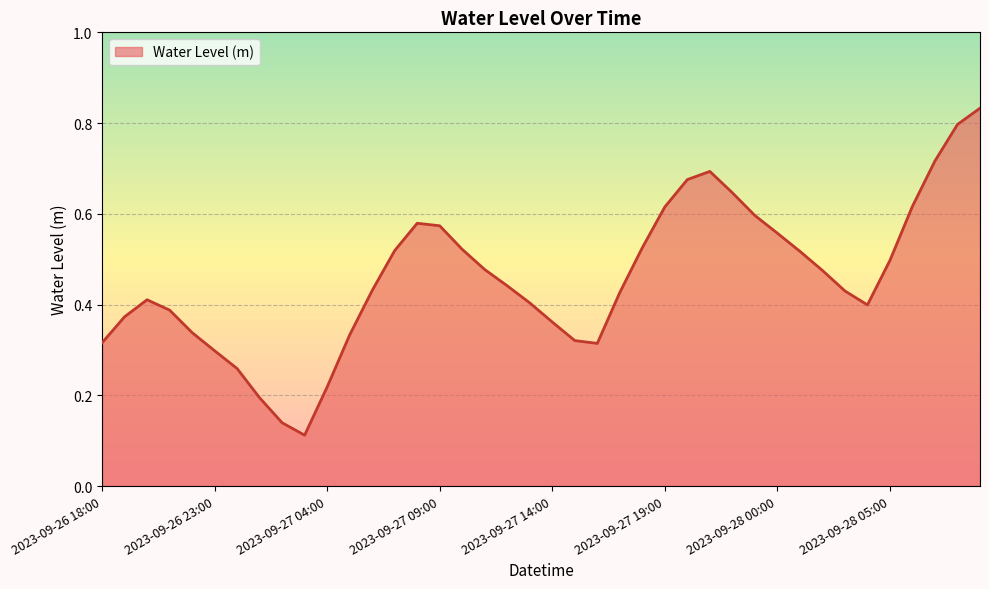

Rank the categories by value from lowest to highest.

2023-09-27 03:00, 2023-09-27 02:00, 2023-09-27 01:00, 2023-09-27 04:00, 2023-09-27 00:00, 2023-09-26 23:00, 2023-09-27 16:00, 2023-09-26 18:00, 2023-09-27 15:00, 2023-09-27 05:00, 2023-09-26 22:00, 2023-09-27 14:00, 2023-09-26 19:00, 2023-09-26 21:00, 2023-09-28 04:00, 2023-09-27 13:00, 2023-09-26 20:00, 2023-09-27 17:00, 2023-09-28 03:00, 2023-09-27 06:00, 2023-09-27 12:00, 2023-09-28 02:00, 2023-09-27 11:00, 2023-09-28 05:00, 2023-09-28 01:00, 2023-09-27 07:00, 2023-09-27 10:00, 2023-09-27 18:00, 2023-09-28 00:00, 2023-09-27 09:00, 2023-09-27 08:00, 2023-09-27 23:00, 2023-09-27 19:00, 2023-09-28 06:00, 2023-09-27 22:00, 2023-09-27 20:00, 2023-09-27 21:00, 2023-09-28 07:00, 2023-09-28 08:00, 2023-09-28 09:00